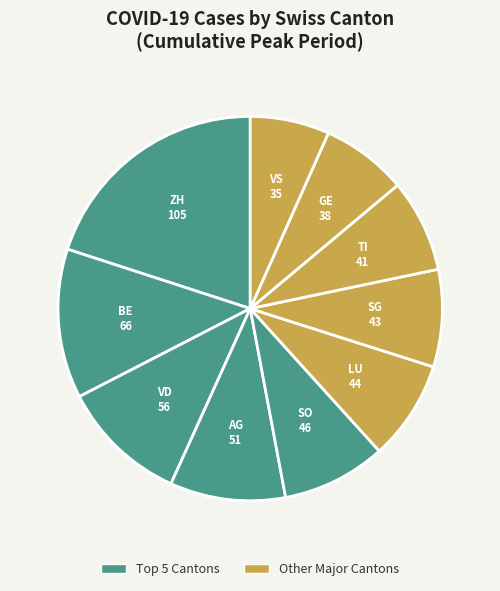

To the nearest percent, what is the difference between the largest and smallest slice percentages?

13%